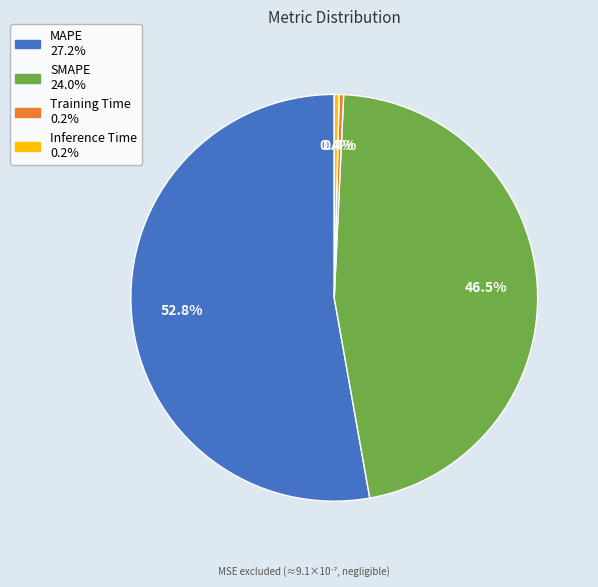

To the nearest percent, what is the difference between the Inference Time and MAPE slice percentages?

52%